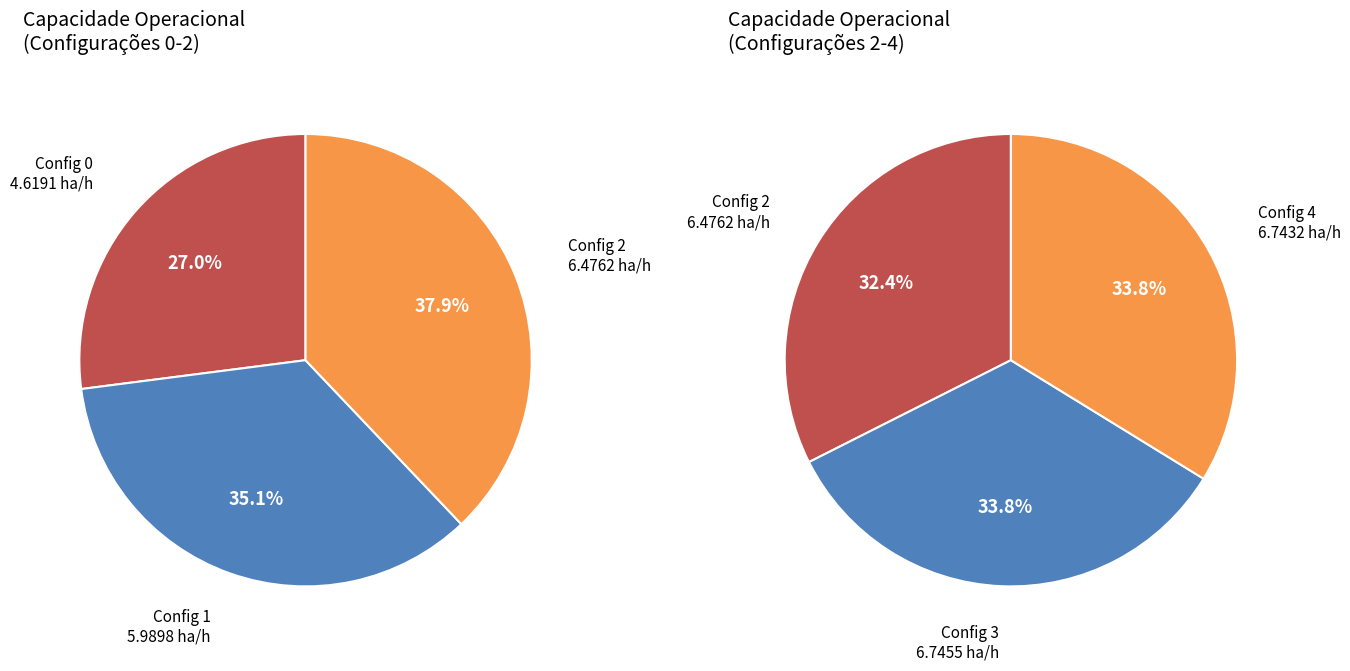

Is there a majority slice in this chart?

No